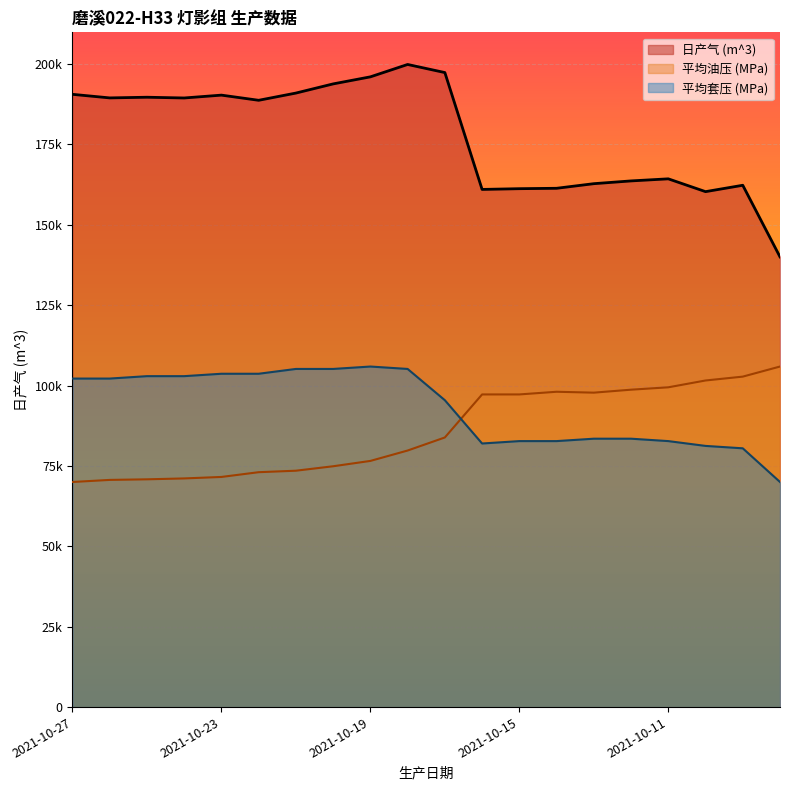

How many lines are shown in the chart?

3